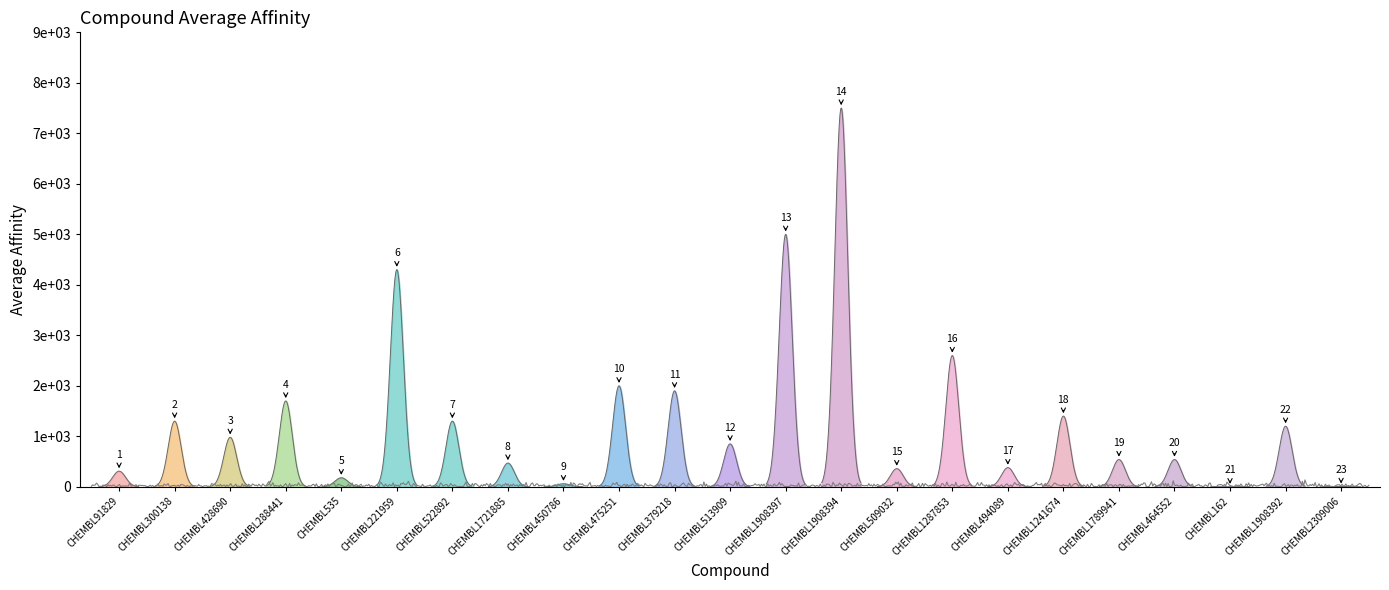

How many lines are shown in the chart?

1